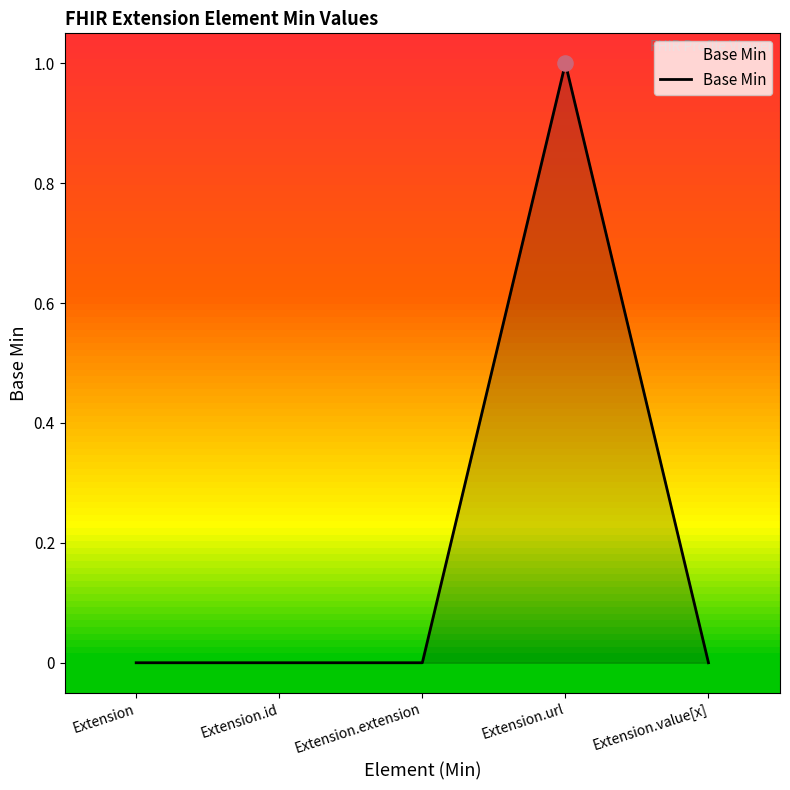

What is the change in value from Extension.id to Extension.url?

+1